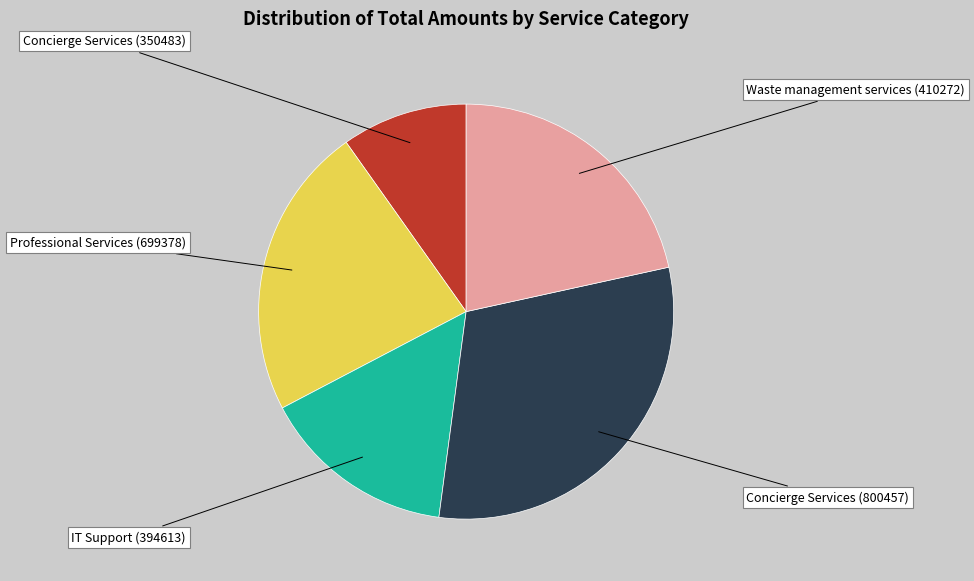

What is the smallest slice in the pie chart?

Concierge Services (350483)